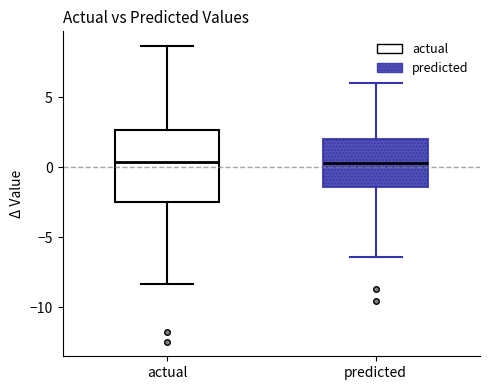

Reading left to right, read every box against the y-axis: the position of its median line, the range the box covers, and the ends of its whiskers. The values are not printed on the chart, so give them approximately, as read against the axis.

actual: median 0.5, box -2.5 to 2.5, whiskers -8.5 to 8.5
predicted: median 0.5, box -1.5 to 2.0, whiskers -6.5 to 6.0